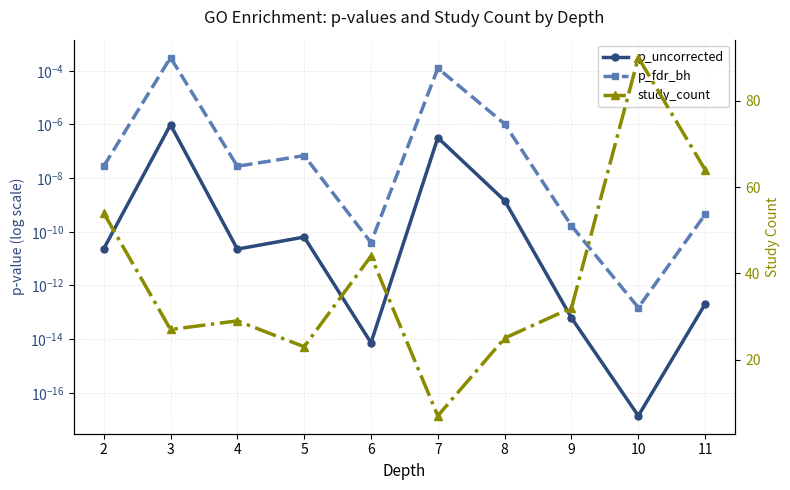

The p_uncorrected series shows 0.0 at 7. True or false?

False